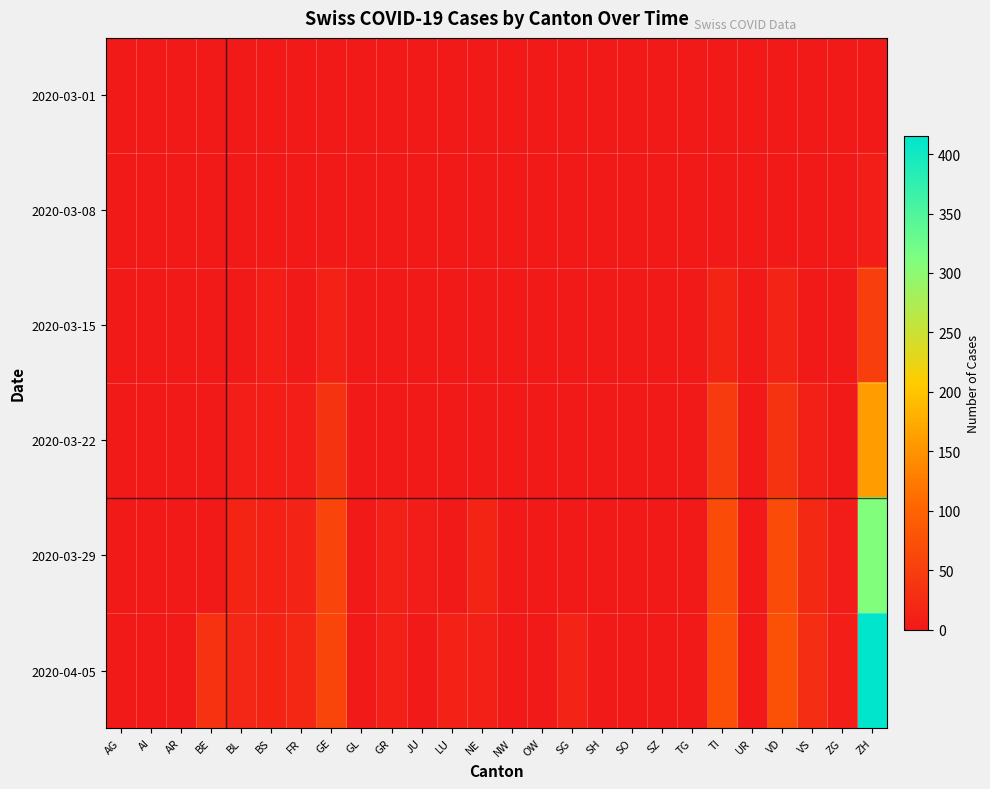

Reading left to right, what are all the values shown in this chart?

2020-03-01: AG=0	AI=0	AR=0	BE=0	BL=0	BS=0	FR=0	GE=0	GL=0	GR=0	JU=0	LU=0	NE=0	NW=0	OW=0	SG=0	SH=0	SO=0	SZ=0	TG=0	TI=0	UR=0	VD=0	VS=0	ZG=0	ZH=0
2020-03-08: AG=0	AI=0	AR=0	BE=0	BL=2	BS=1	FR=0	GE=0	GL=0	GR=0	JU=0	LU=0	NE=0	NW=0	OW=0	SG=0	SH=0	SO=0	SZ=0	TG=0	TI=0	UR=0	VD=3	VS=1	ZG=0	ZH=7
2020-03-15: AG=0	AI=0	AR=0	BE=0	BL=2	BS=7	FR=0	GE=12	GL=0	GR=0	JU=0	LU=0	NE=0	NW=0	OW=0	SG=0	SH=0	SO=0	SZ=0	TG=0	TI=16	UR=0	VD=13	VS=1	ZG=0	ZH=51
2020-03-22: AG=0	AI=0	AR=0	BE=0	BL=7	BS=7	FR=8	GE=36	GL=0	GR=3	JU=2	LU=0	NE=0	NW=0	OW=0	SG=0	SH=0	SO=0	SZ=0	TG=0	TI=46	UR=0	VD=36	VS=11	ZG=0	ZH=160
2020-03-29: AG=0	AI=0	AR=0	BE=0	BL=15	BS=12	FR=13	GE=59	GL=0	GR=11	JU=5	LU=0	NE=16	NW=0	OW=0	SG=0	SH=1	SO=0	SZ=0	TG=0	TI=69	UR=0	VD=69	VS=22	ZG=5	ZH=309
2020-04-05: AG=0	AI=0	AR=0	BE=35	BL=19	BS=15	FR=21	GE=61	GL=0	GR=10	JU=3	LU=12	NE=10	NW=2	OW=0	SG=13	SH=3	SO=0	SZ=0	TG=0	TI=72	UR=0	VD=77	VS=28	ZG=7	ZH=415